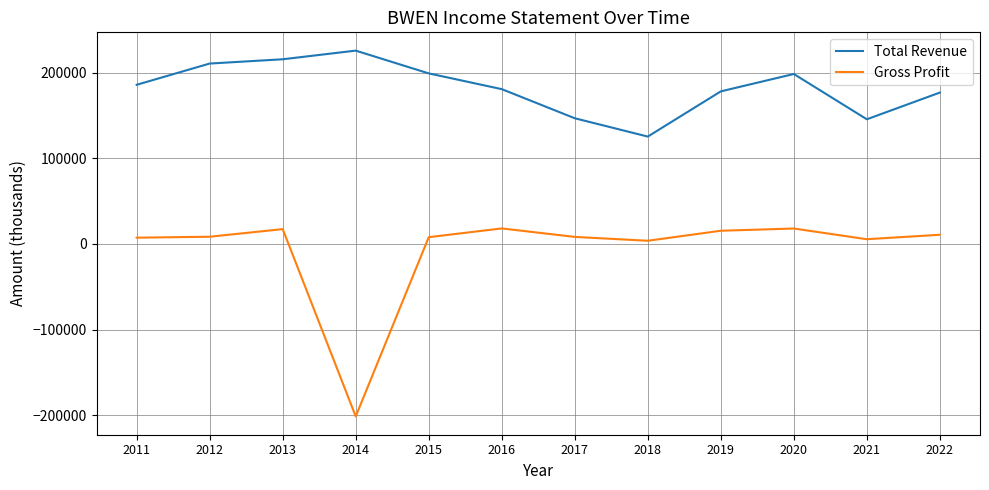

What is the minimum value shown in the chart?

-201500